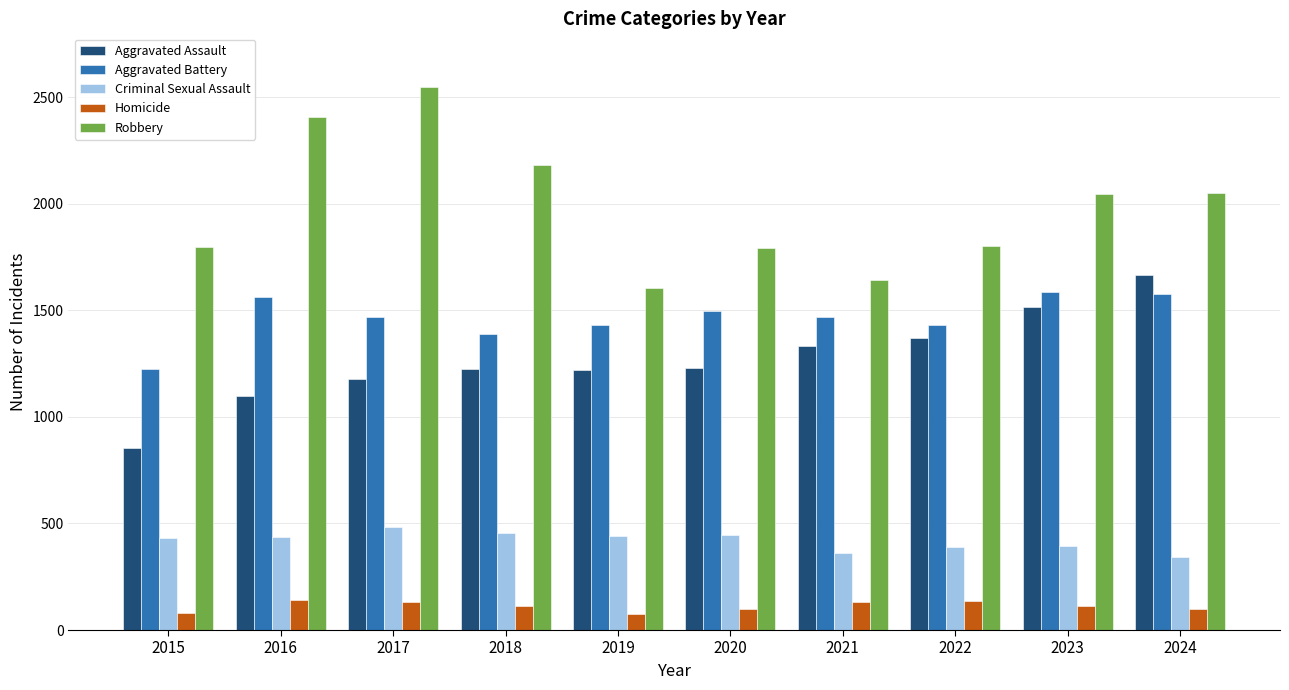

What is the minimum value for Criminal Sexual Assault?

342